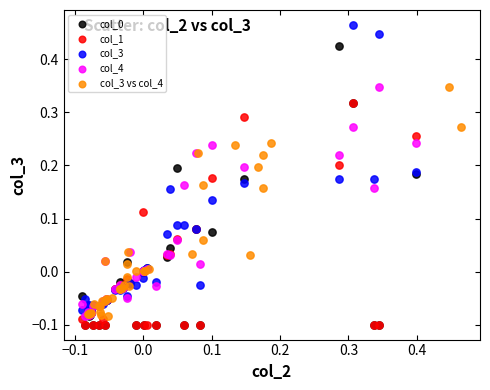

Which series contains the highest Y value?

col_3